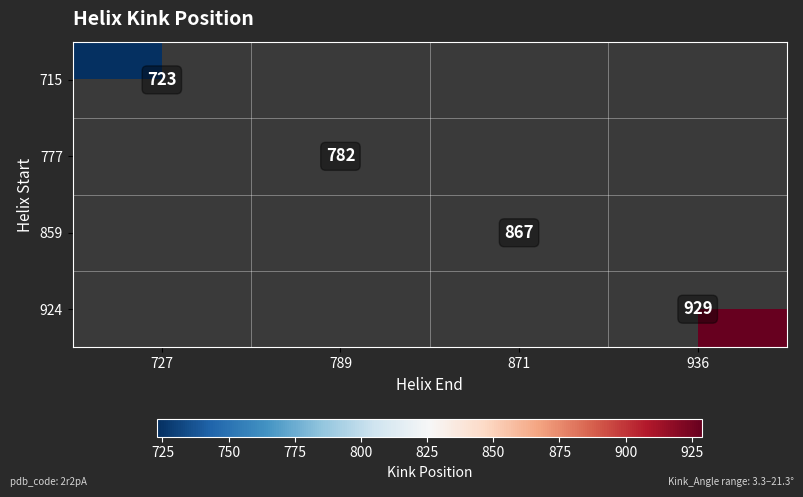

Is it true that 924 equals 262 at 936?

False